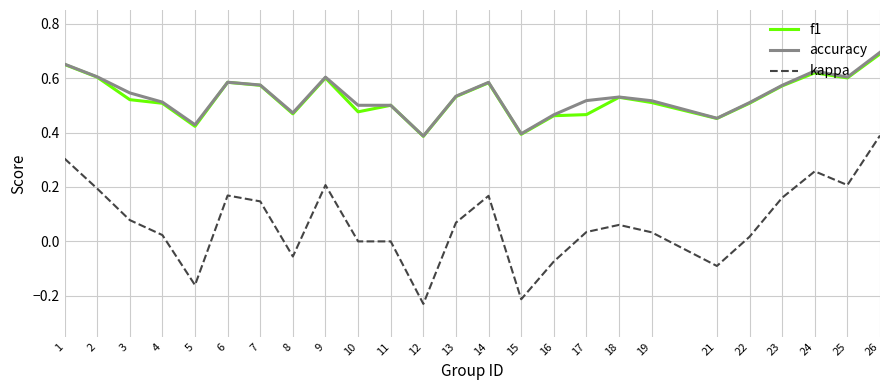

Which category has the highest value across all series?

26